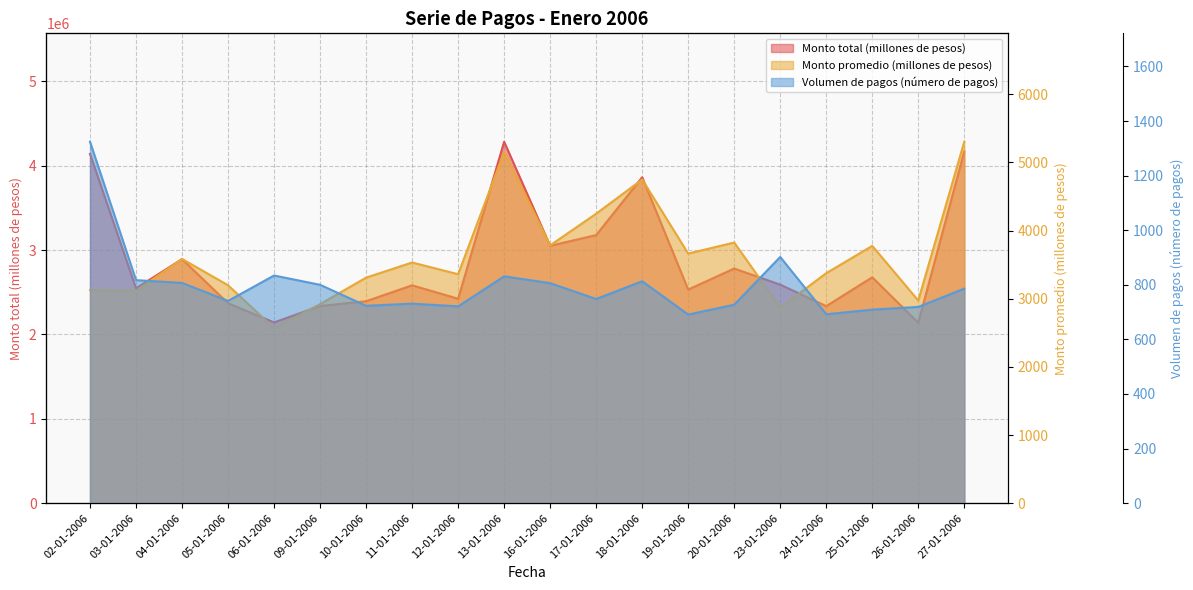

Rank the series at 03-01-2006 from highest to lowest value.

Monto total (millones de pesos), Monto promedio (millones de pesos), Volumen de pagos (número de pagos)